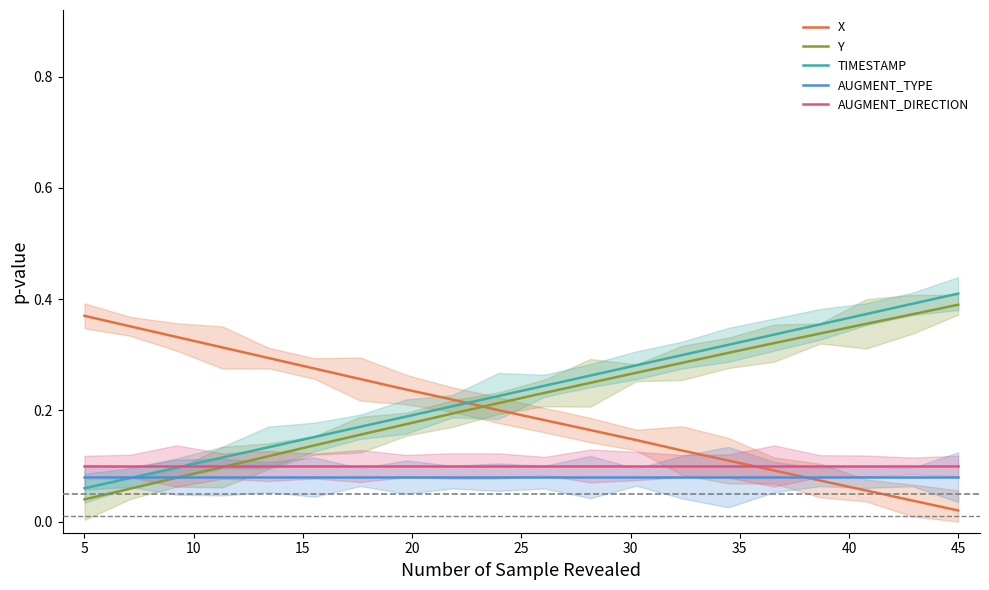

After their last crossing, which series has the higher values: X or TIMESTAMP?

TIMESTAMP